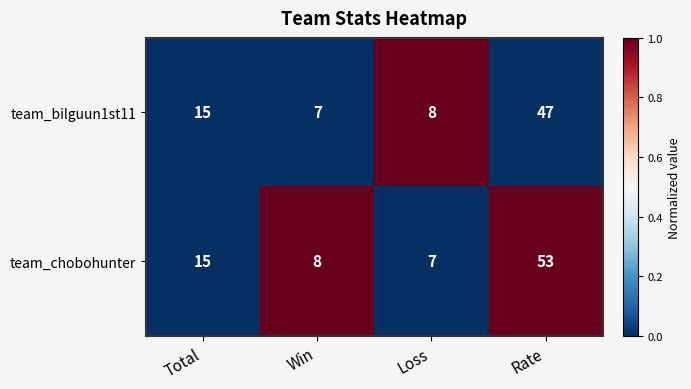

How many values in the team_bilguun1st11 series are below 15?

2